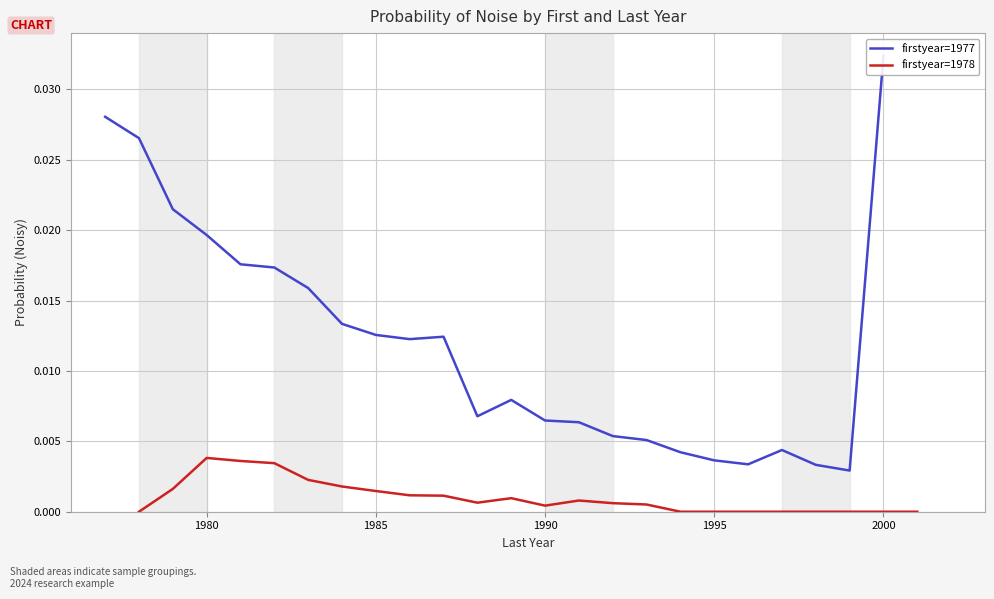

Which series has the largest total across all categories?

firstyear=1977